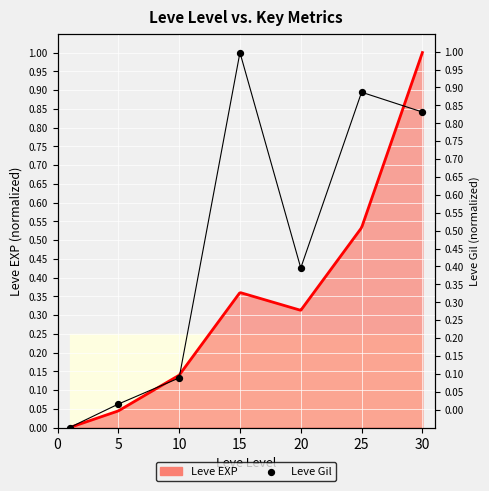

Between 25 and 5, which is larger?

25